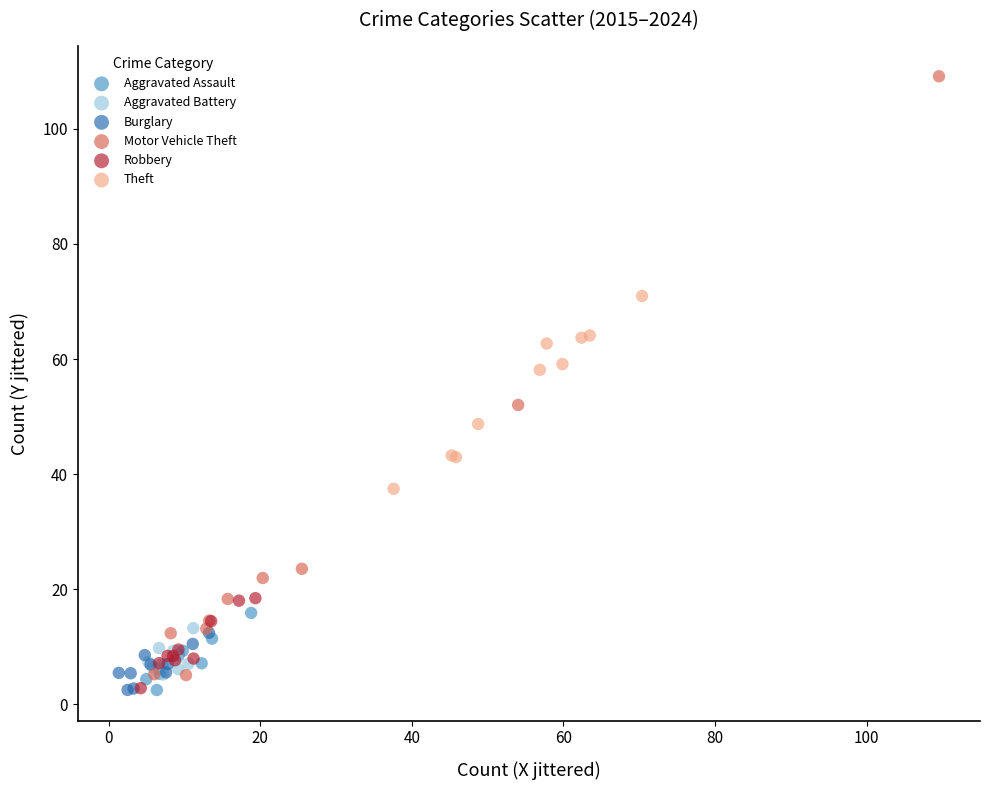

Which series has the largest Y range (max minus min)?

Motor Vehicle Theft